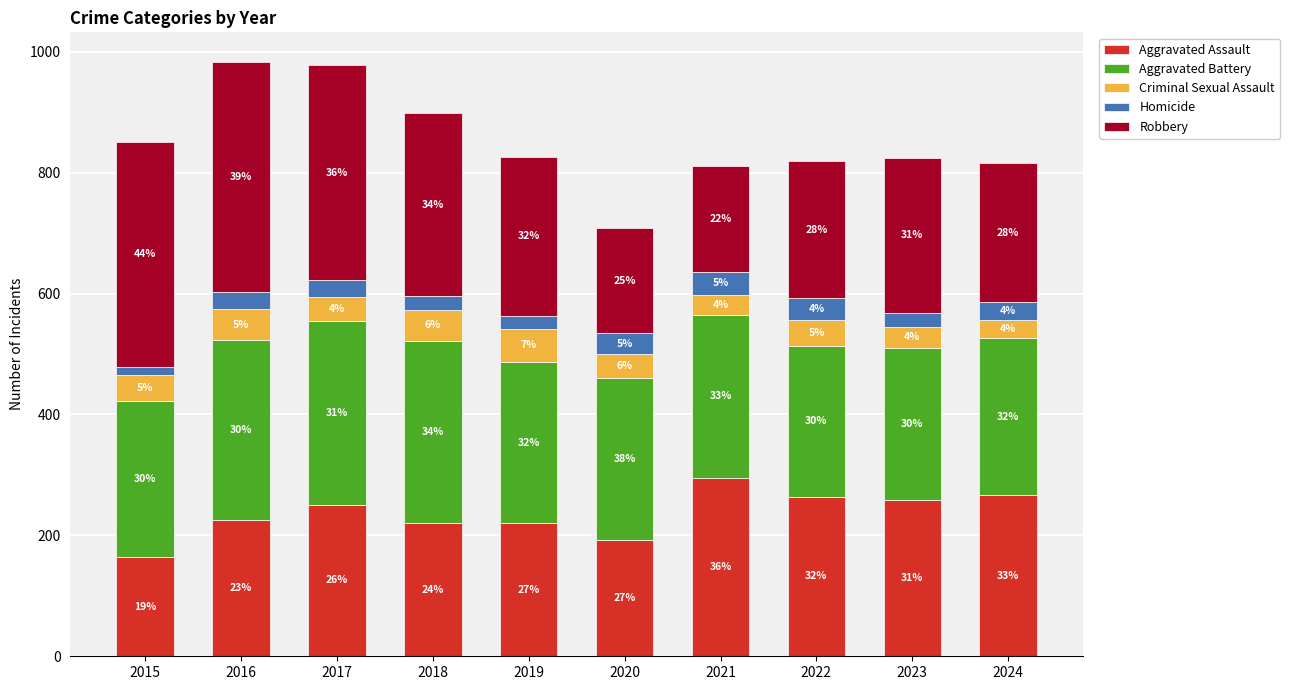

The Criminal Sexual Assault series shows 11 at 2022. True or false?

False